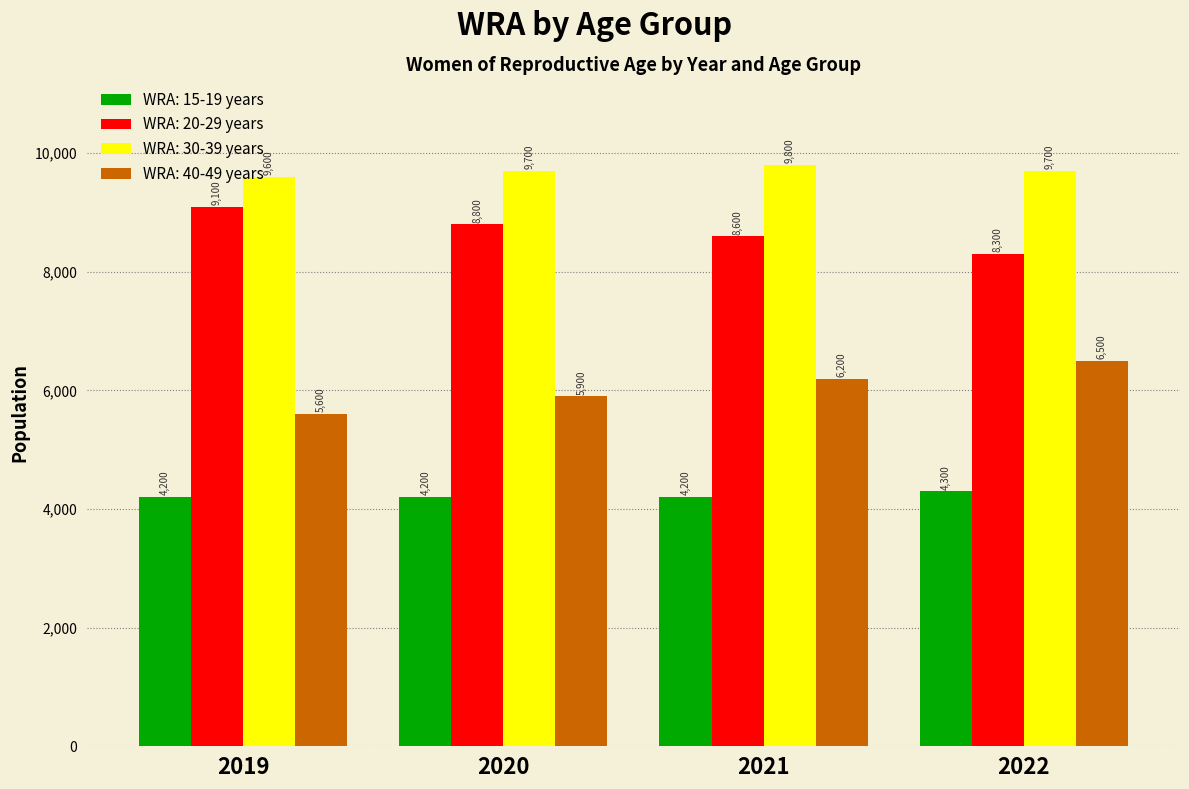

How many categories are shown in the chart?

4